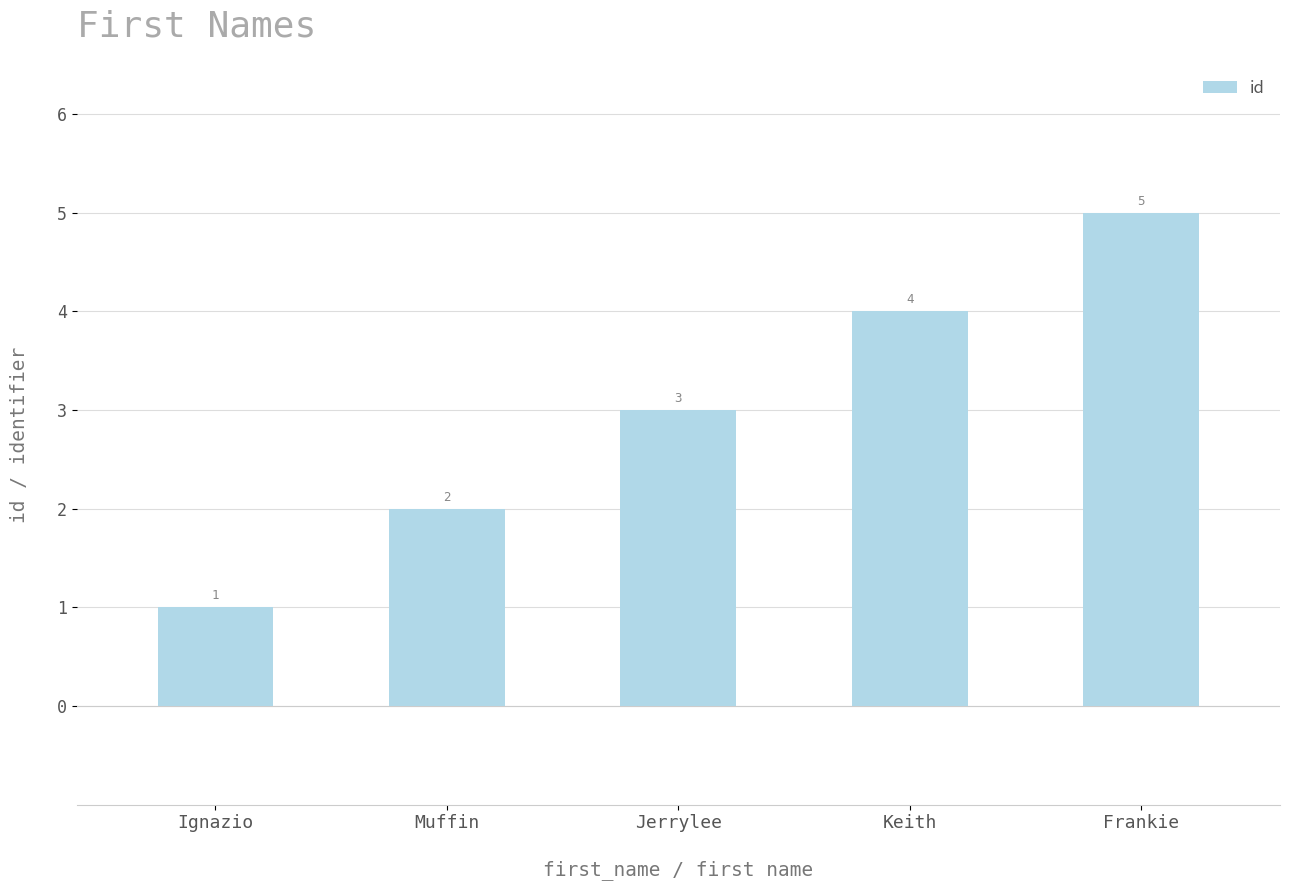

How many values are between 2 and 4?

3